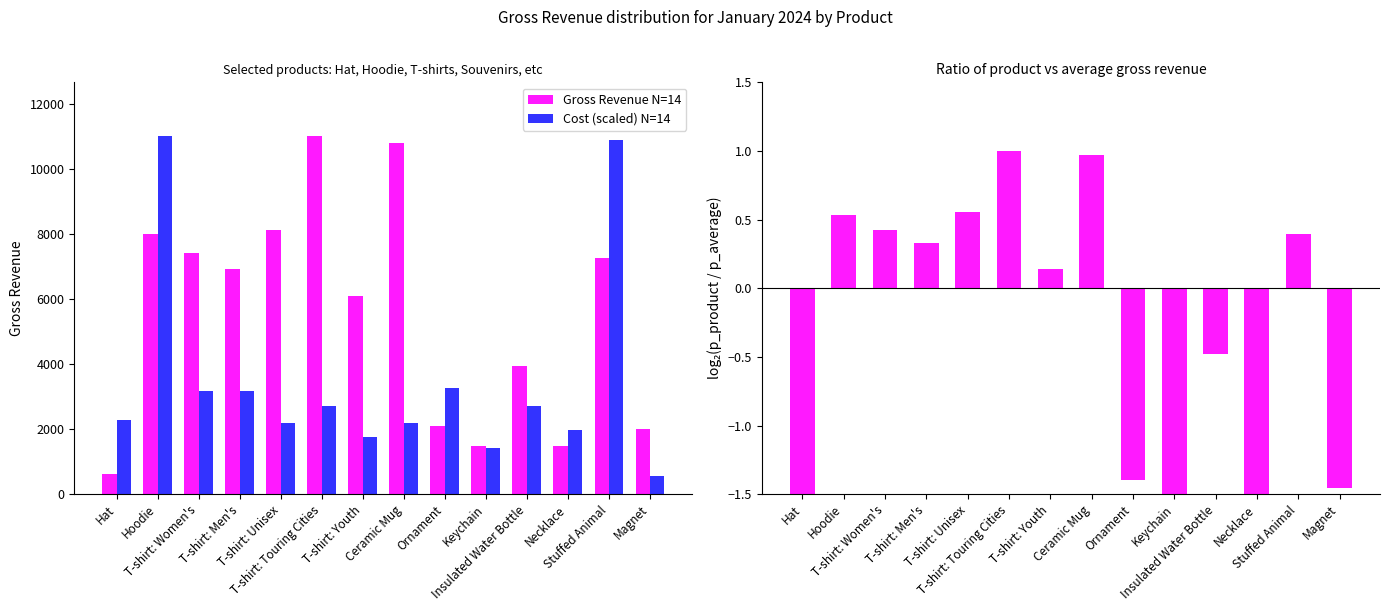

Rank the categories by Gross Revenue N=14 value from lowest to highest.

Hat, Necklace, Keychain, Magnet, Ornament, Insulated Water Bottle, T-shirt: Youth, T-shirt: Men's, Stuffed Animal, T-shirt: Women's, Hoodie, T-shirt: Unisex, Ceramic Mug, T-shirt: Touring Cities